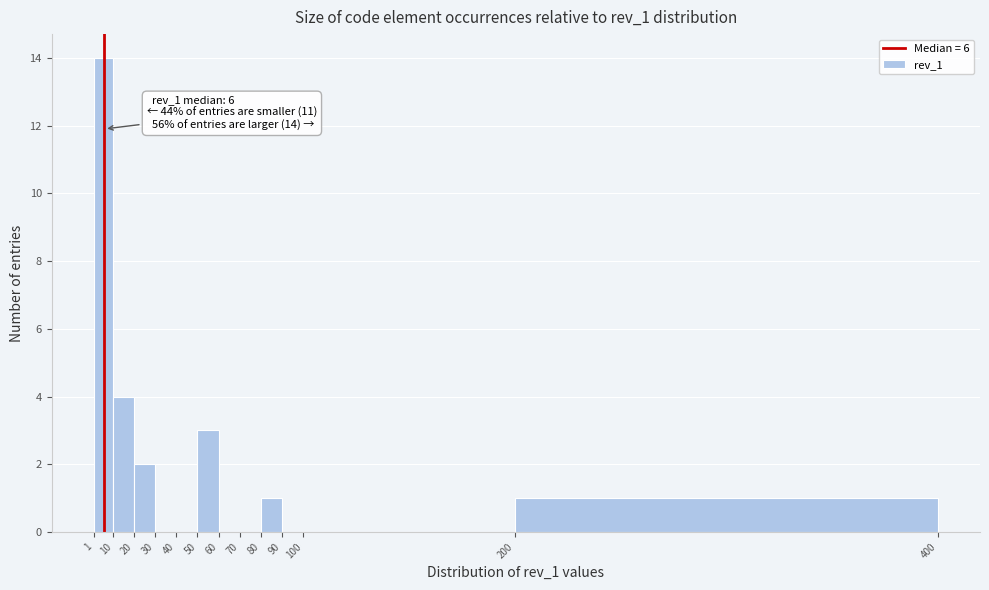

Which range on the x-axis has the tallest bar?

1 to 10